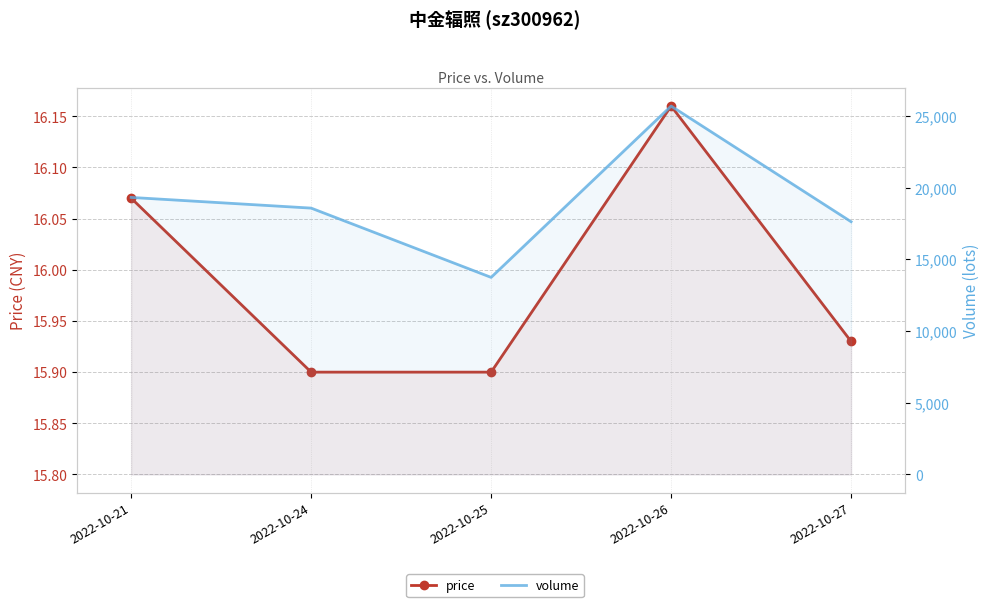

What is the highest value of the volume series?

25686.0